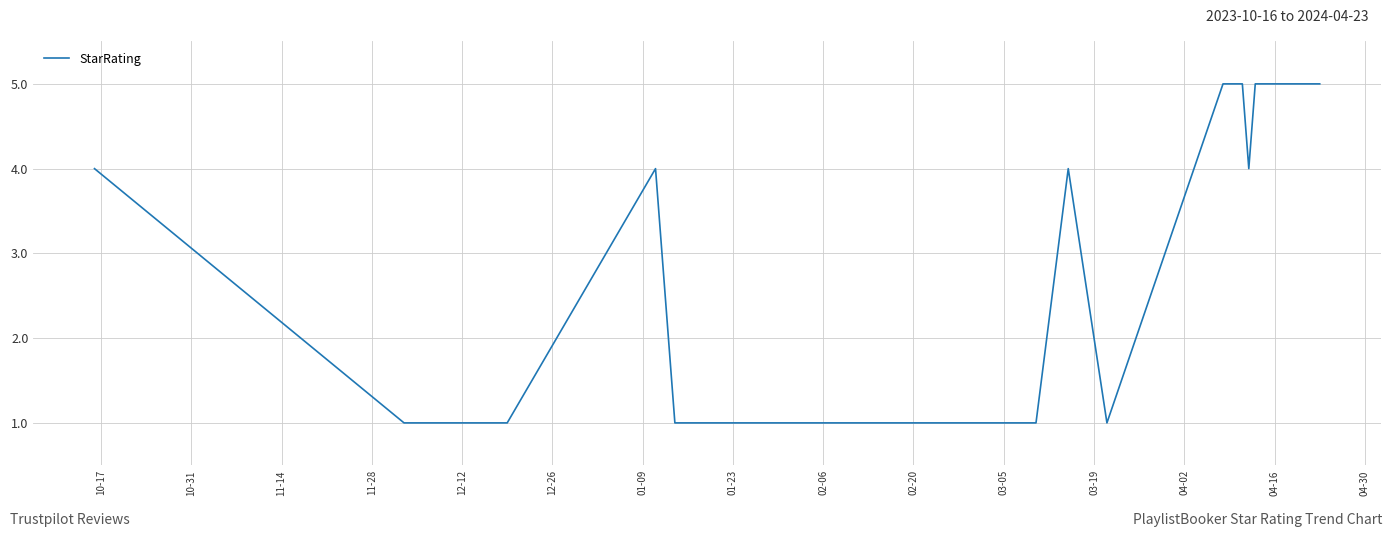

What is the value of the 40th point from the left?

5